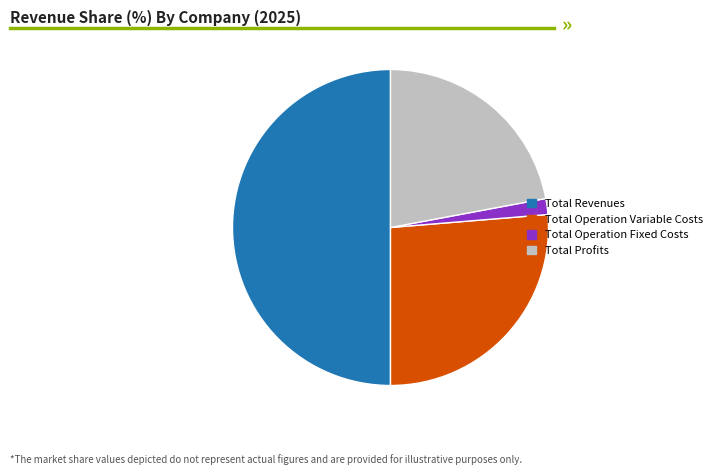

Between Total Operation Fixed Costs and Total Profits, which is larger?

Total Profits